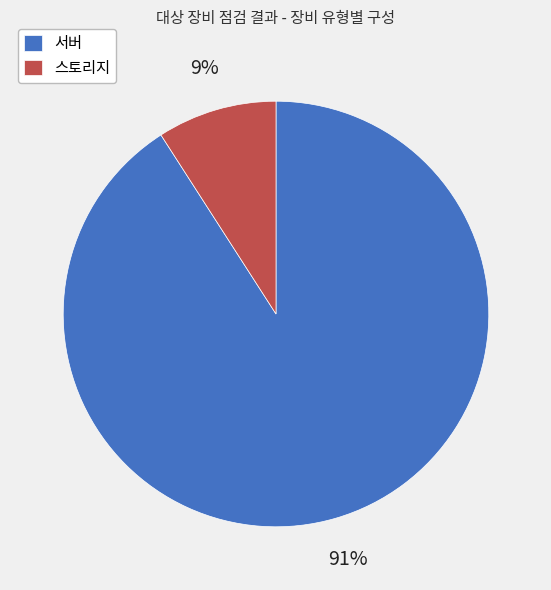

True or false: 서버 accounts for 91% of the total.

True